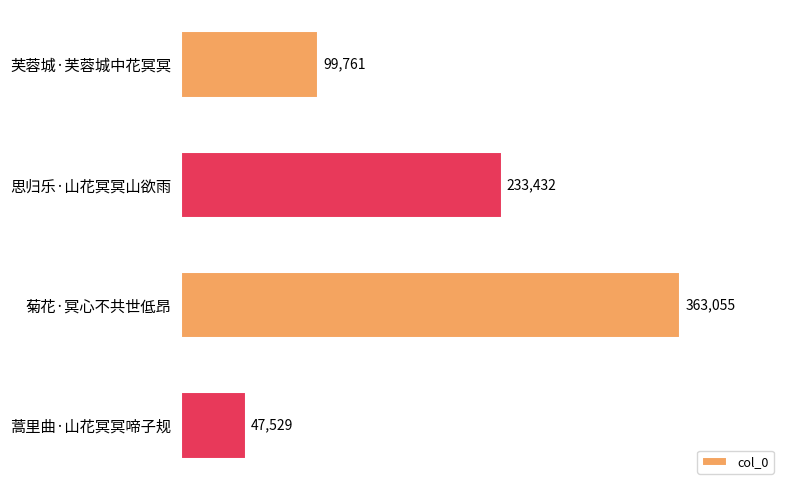

How many values are below 233432?

2